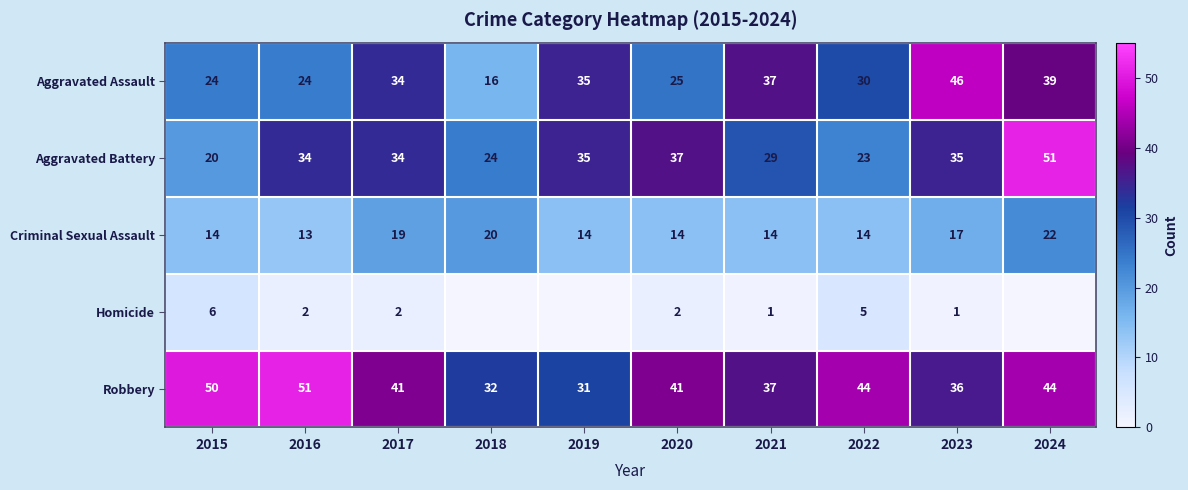

Is the value of Criminal Sexual Assault at 2021 greater than the value of Aggravated Assault at 2023?

No